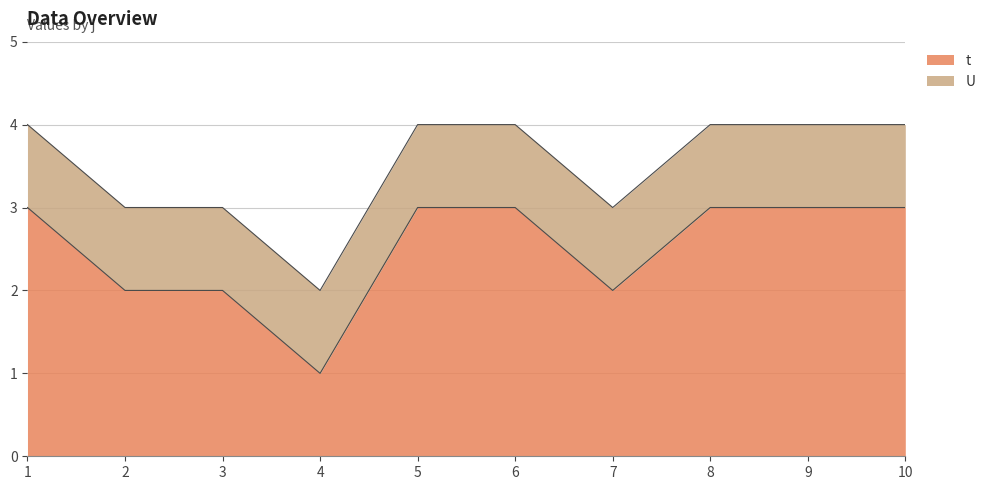

How many categories are shown in the chart?

10